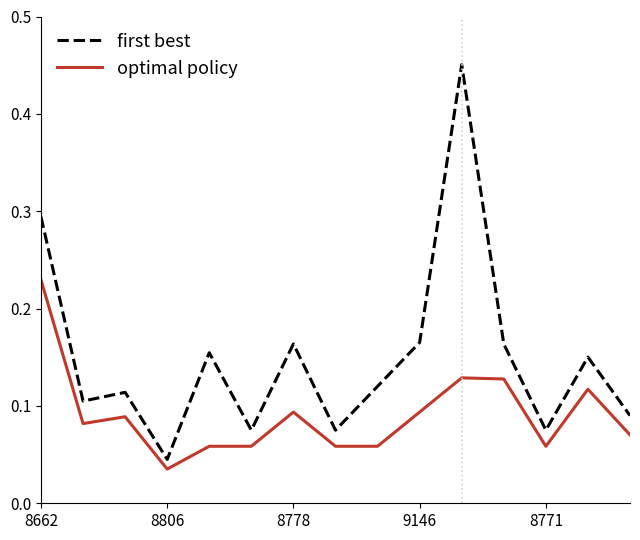

Count the optimal policy values in the range 0 to 1.

15